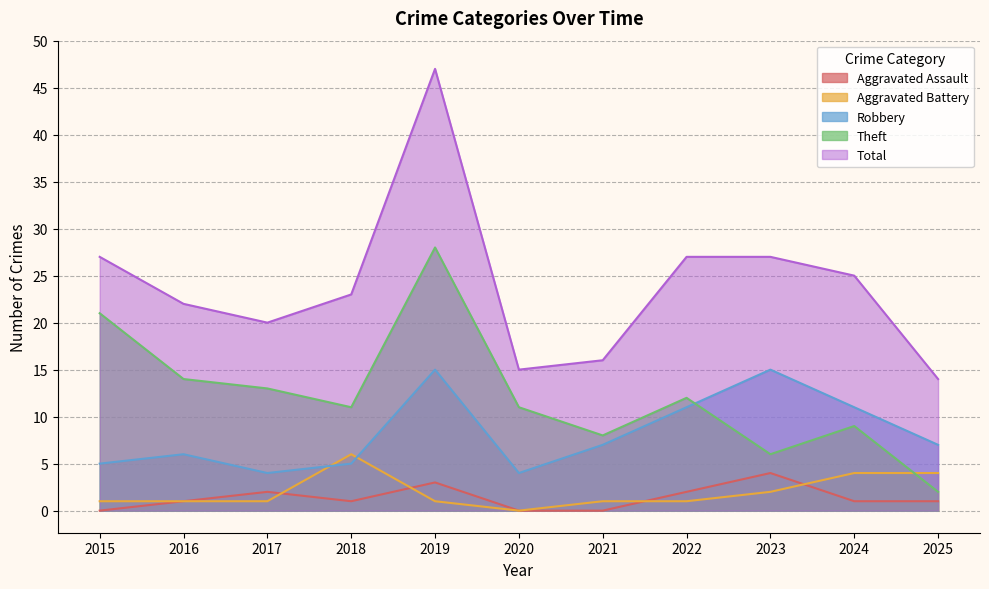

At which label does Aggravated Battery reach its peak?

2018